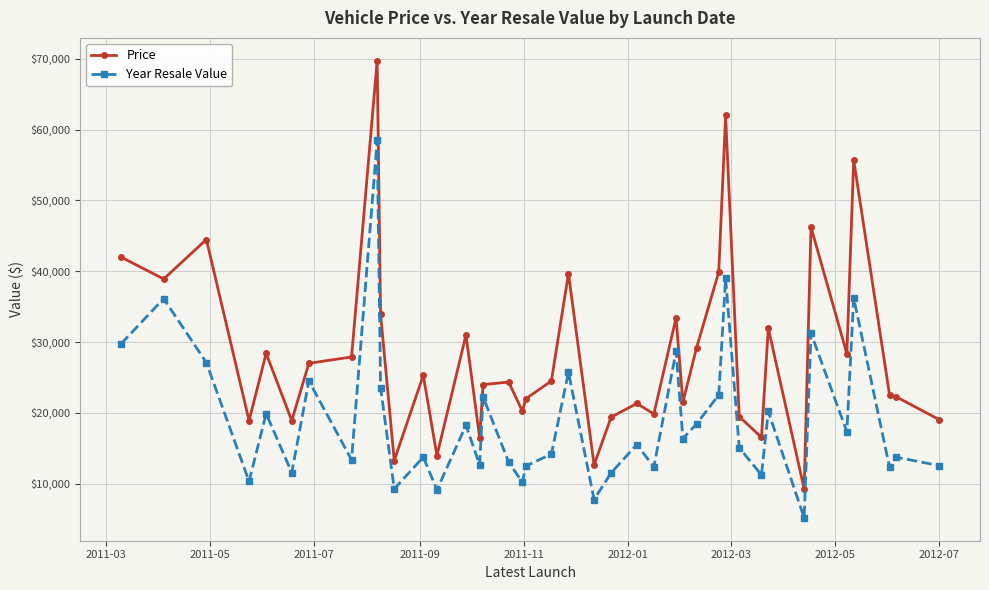

True or false: Year Resale Value has more than 2 interior local peaks.

True